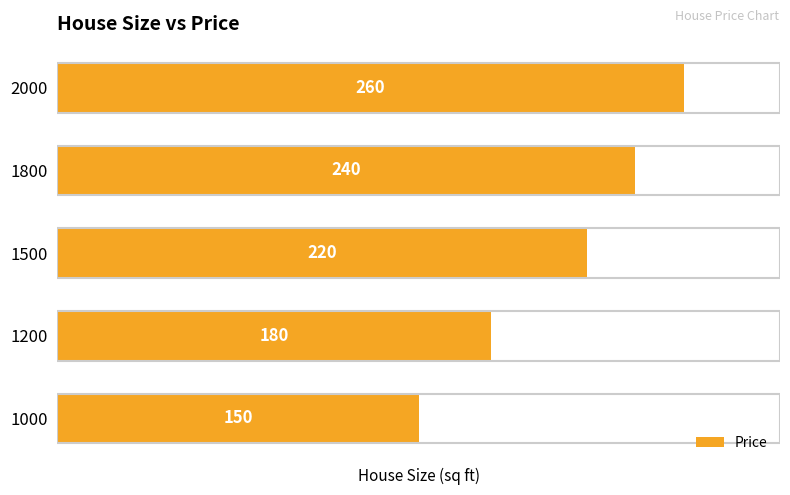

How many bars are there in total?

5